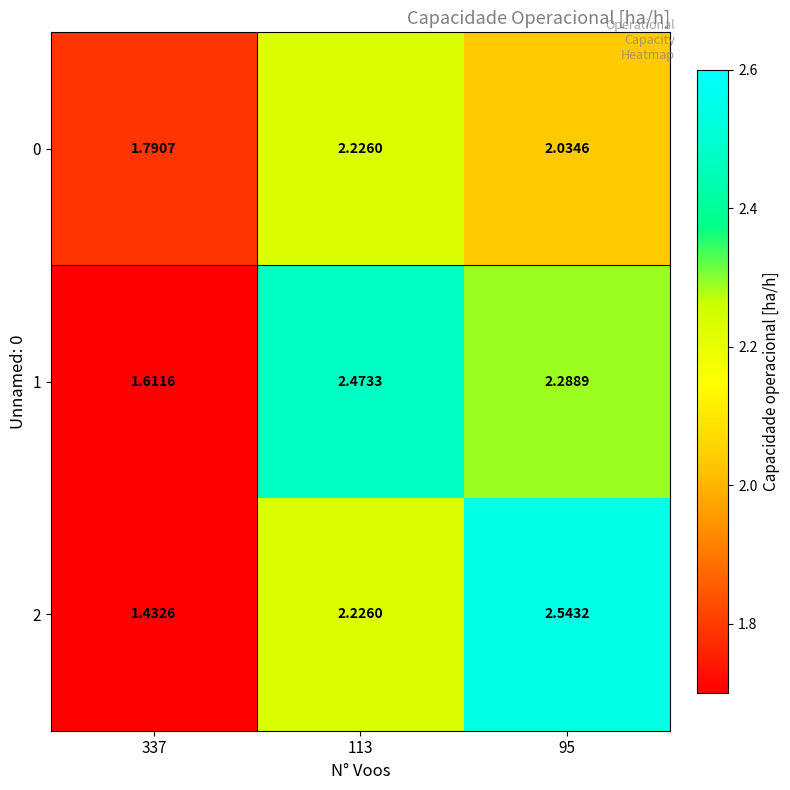

Is the value of 1 at 113 greater than the value of 2 at 95?

No